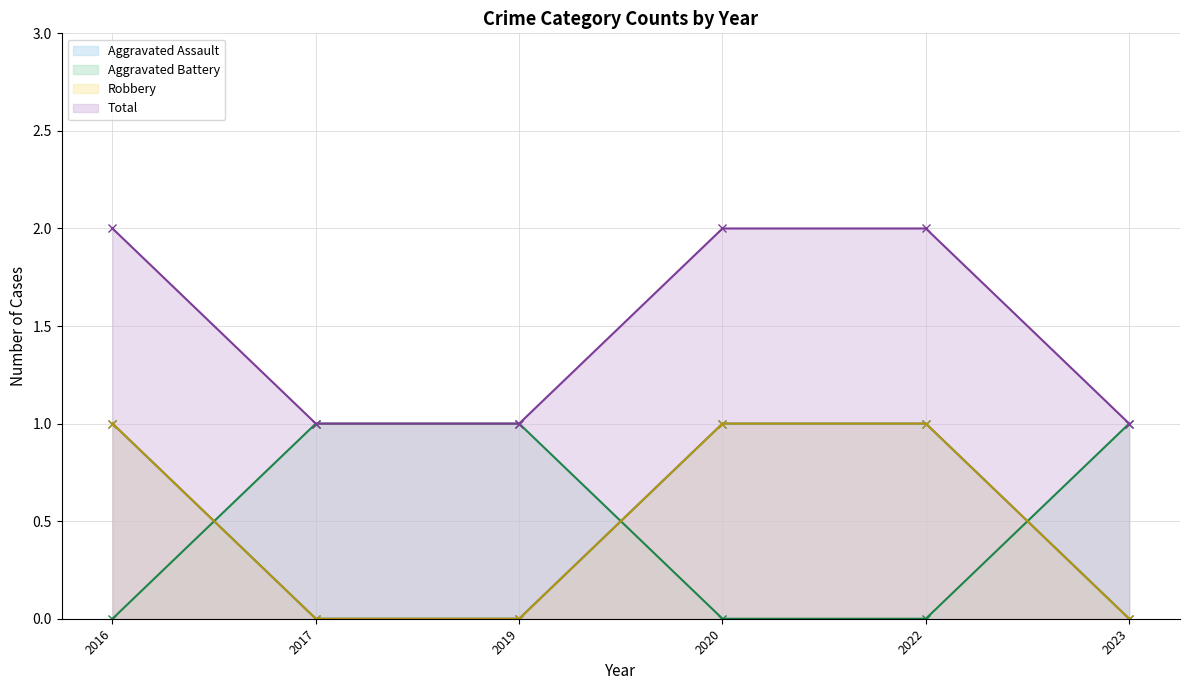

At 2022, list the series in order from smallest to largest.

Aggravated Battery, Aggravated Assault, Robbery, Total